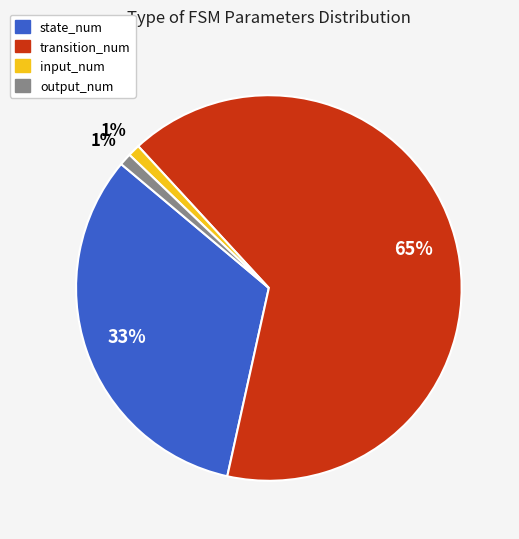

Is it true that transition_num is 65% of the pie?

True